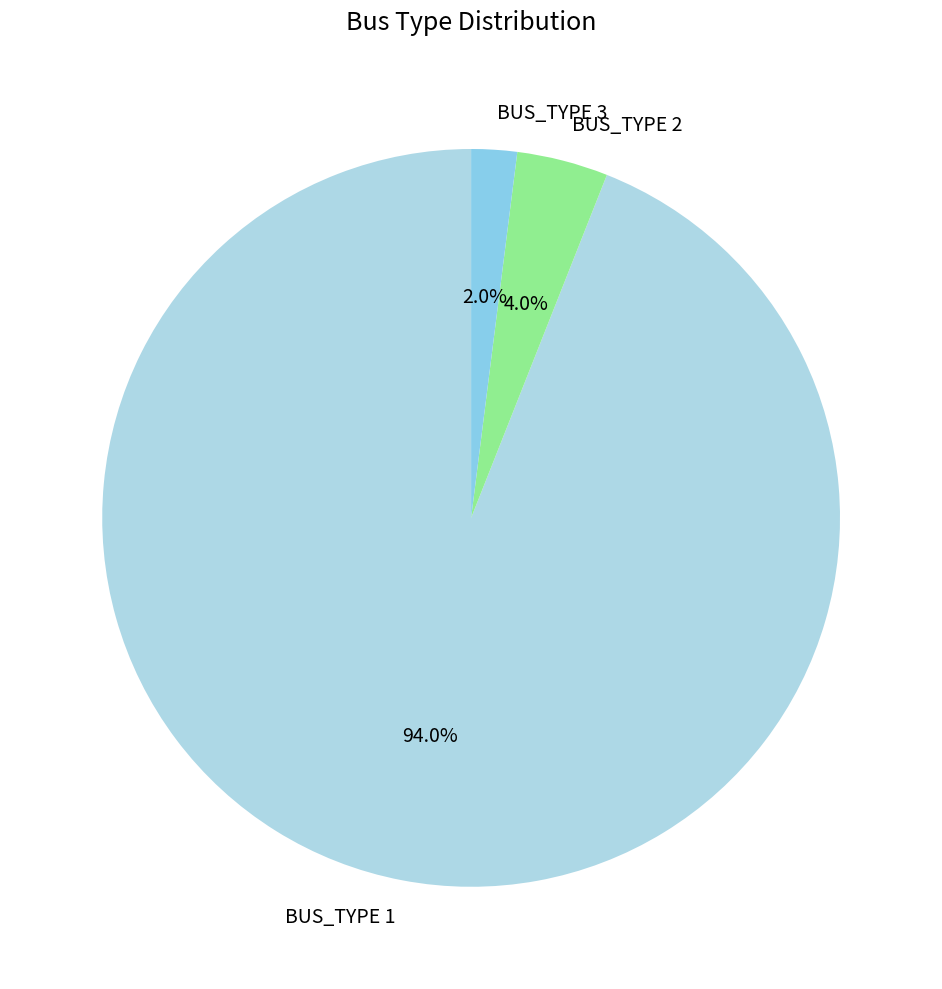

Which slice is the smallest?

BUS_TYPE 3